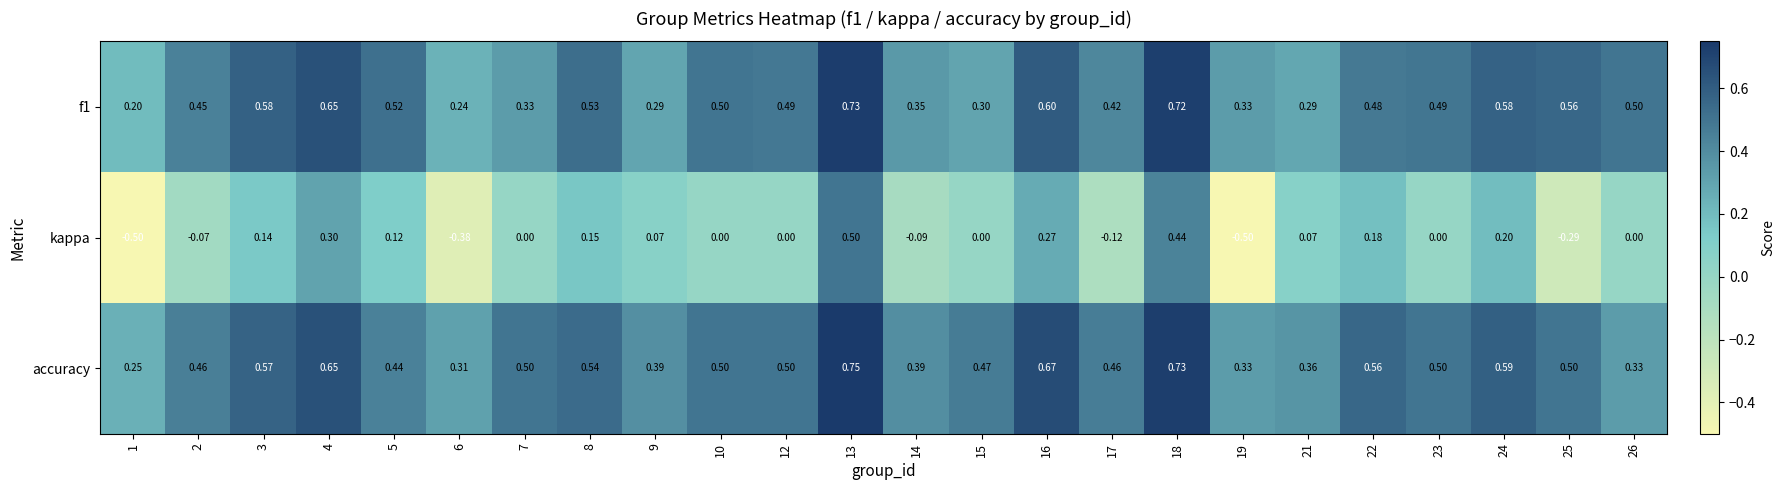

Which series has the widest spread of values?

kappa